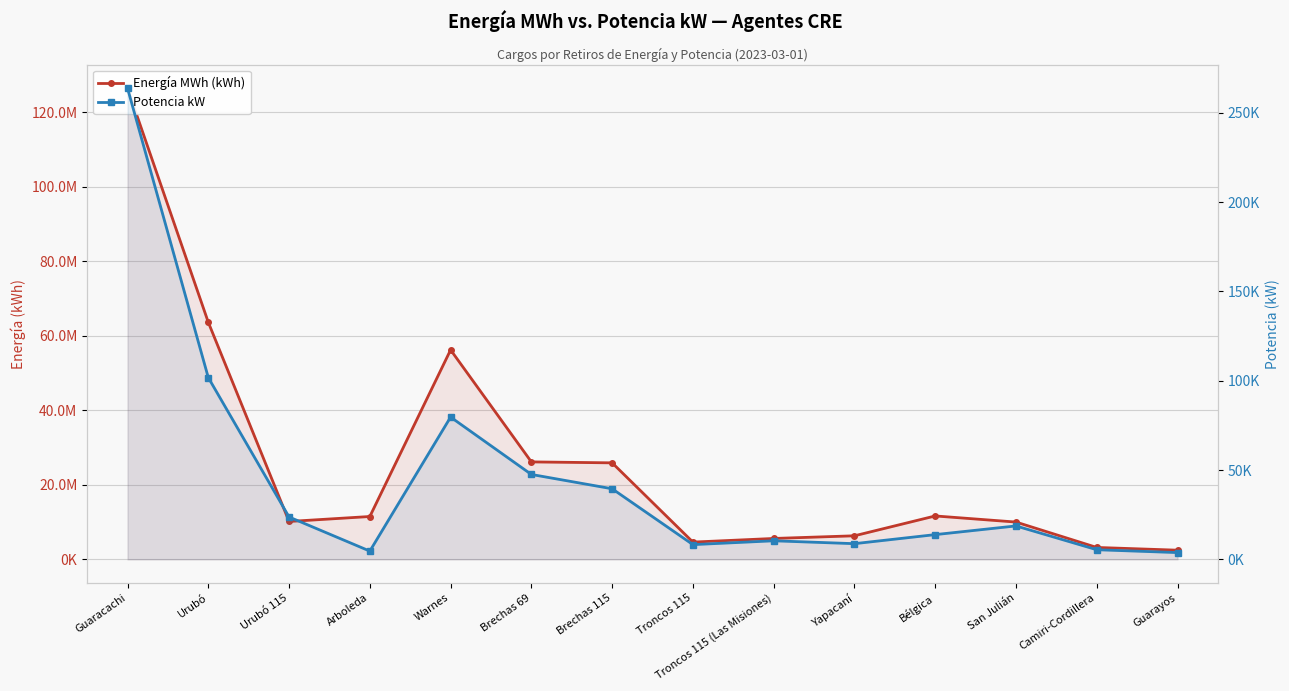

At how many categories does at least one series exceed 47312326?

3